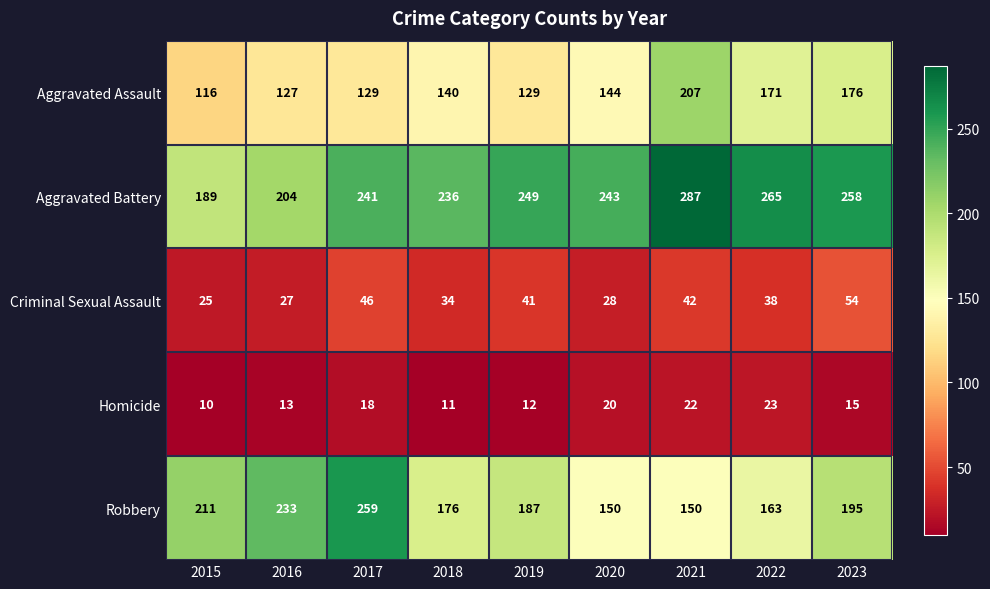

What is the sum of the Aggravated Battery values at 2019 and 2018?

485